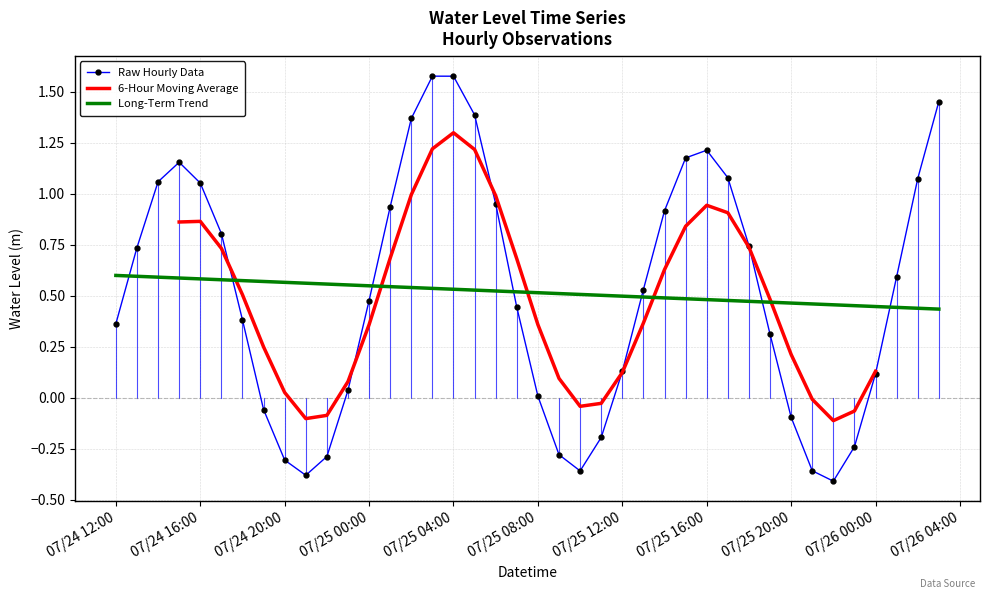

How many intersections are there between Raw Hourly Data and Long-Term Trend?

7